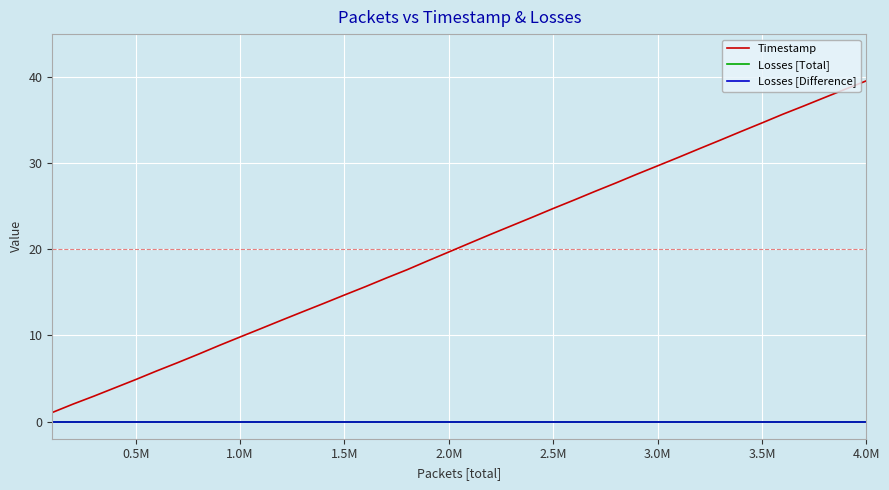

Reading right to left, list all the values displayed in this chart.

Timestamp: 39.6	38.6	37.6	36.6	35.7	34.7	33.7	32.7	31.7	30.7	29.7	28.7	27.7	26.7	25.7	24.7	23.7	22.7	21.7	20.7	19.7	18.7	17.6	16.7	15.7	14.7	13.7	12.8	11.8	10.8	9.8	8.8	7.8	6.8	5.9	4.9	3.9	3.0	2.0	1.0
Losses [Total]: 0.0	0.0	0.0	0.0	0.0	0.0	0.0	0.0	0.0	0.0	0.0	0.0	0.0	0.0	0.0	0.0	0.0	0.0	0.0	0.0	0.0	0.0	0.0	0.0	0.0	0.0	0.0	0.0	0.0	0.0	0.0	0.0	0.0	0.0	0.0	0.0	0.0	0.0	0.0	0.0
Losses [Difference]: 0.0	0.0	0.0	0.0	0.0	0.0	0.0	0.0	0.0	0.0	0.0	0.0	0.0	0.0	0.0	0.0	0.0	0.0	0.0	0.0	0.0	0.0	0.0	0.0	0.0	0.0	0.0	0.0	0.0	0.0	0.0	0.0	0.0	0.0	0.0	0.0	0.0	0.0	0.0	0.0